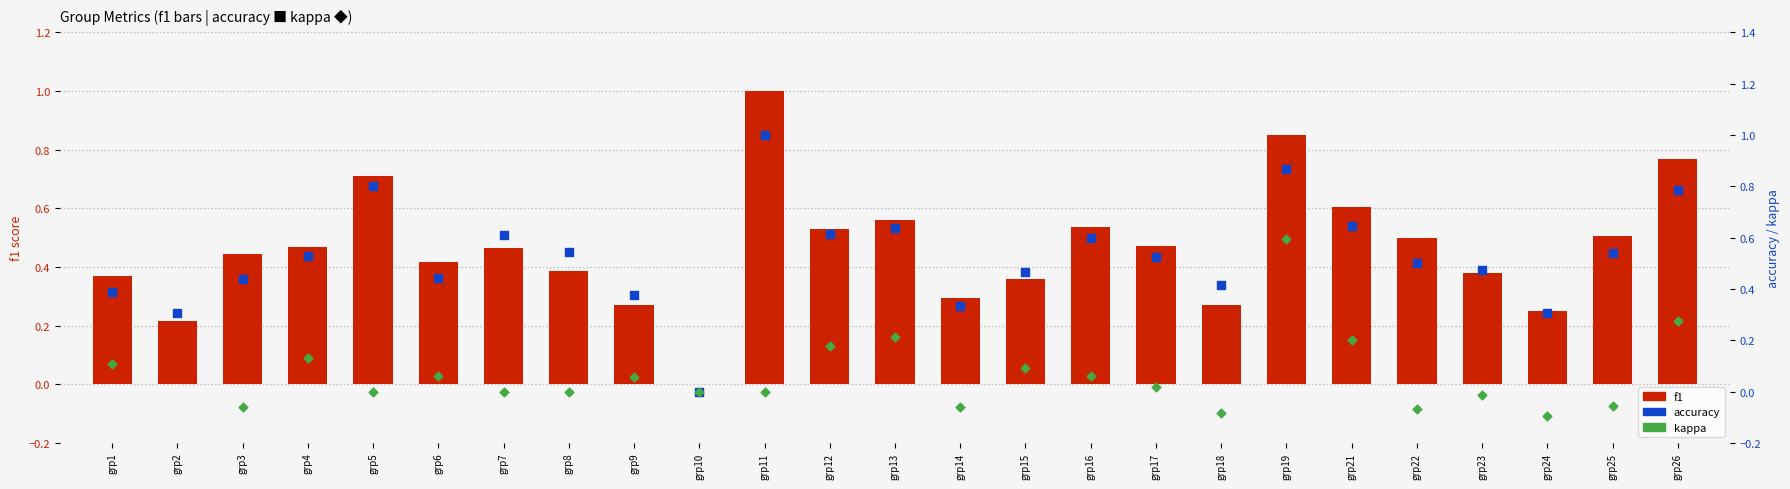

Which series has the largest total across all categories?

accuracy